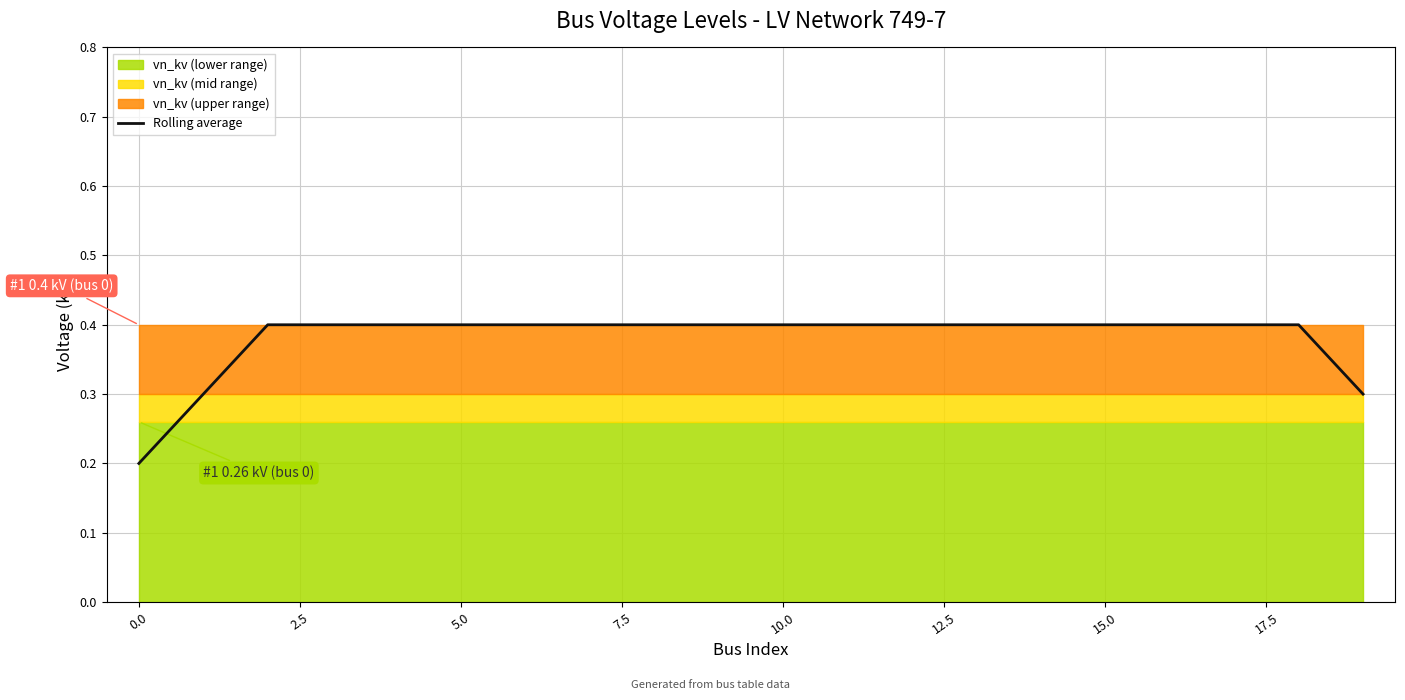

Reading right to left, list all the values displayed in this chart.

0.3	0.4	0.4	0.4	0.4	0.4	0.4	0.4	0.4	0.4	0.4	0.4	0.4	0.4	0.4	0.4	0.4	0.4	0.3	0.2